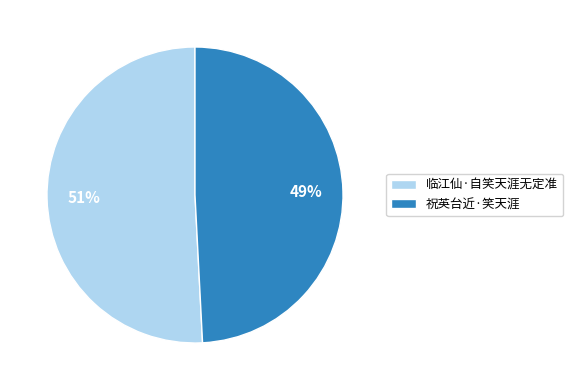

How many slices are in this pie chart?

2